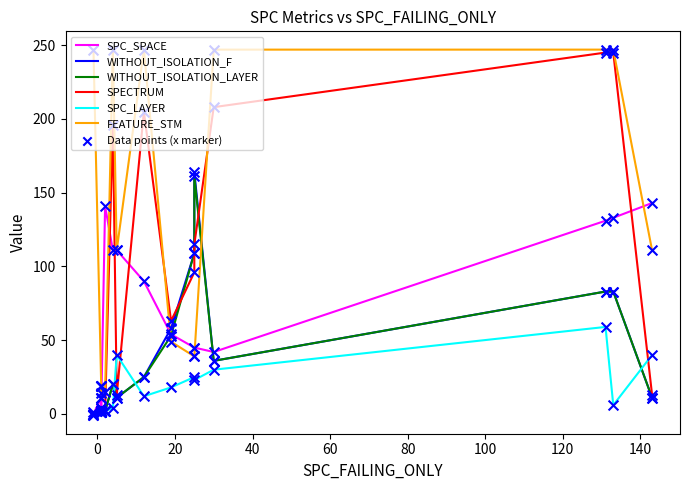

At how many categories does at least one series exceed 92?

11